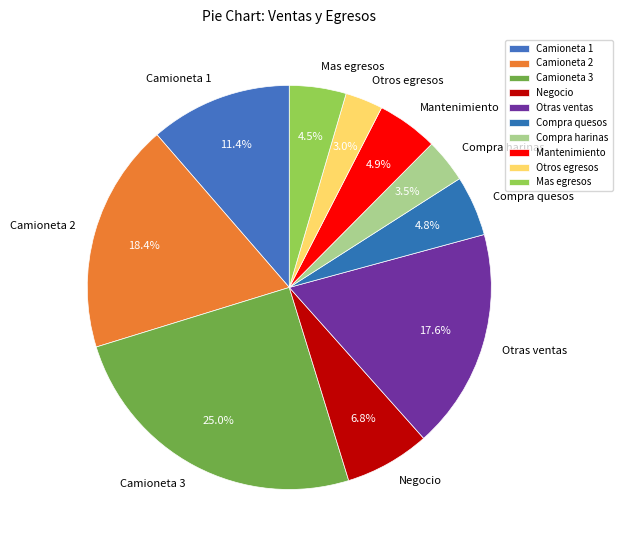

Which has a higher value, Otras ventas or Camioneta 3?

Camioneta 3